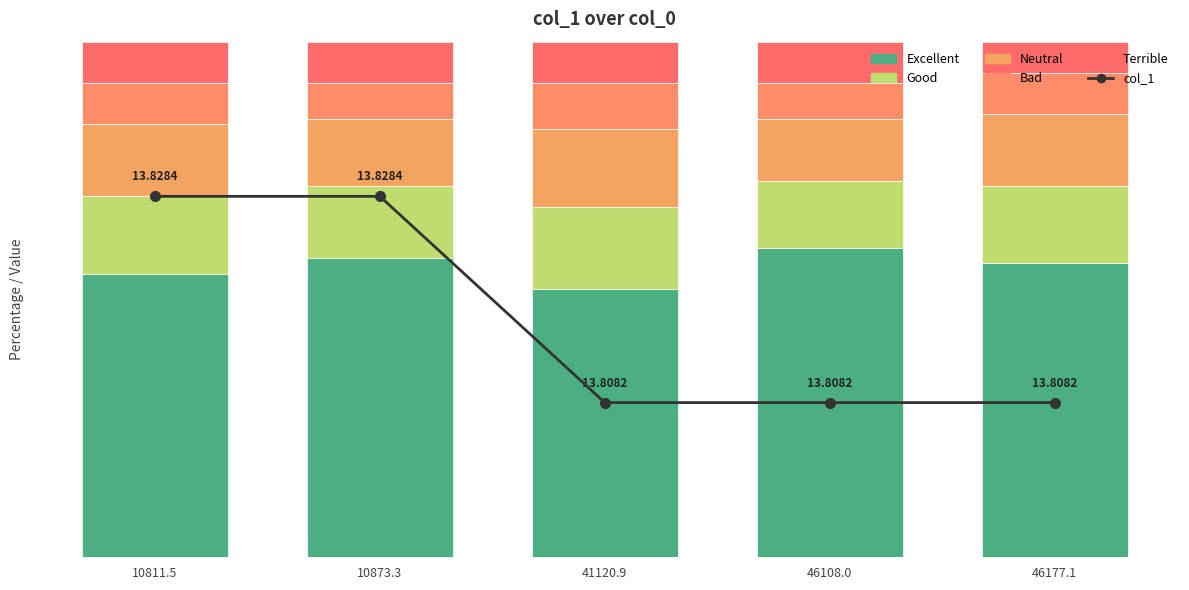

At which category is the sum across all series the highest?

10811.5